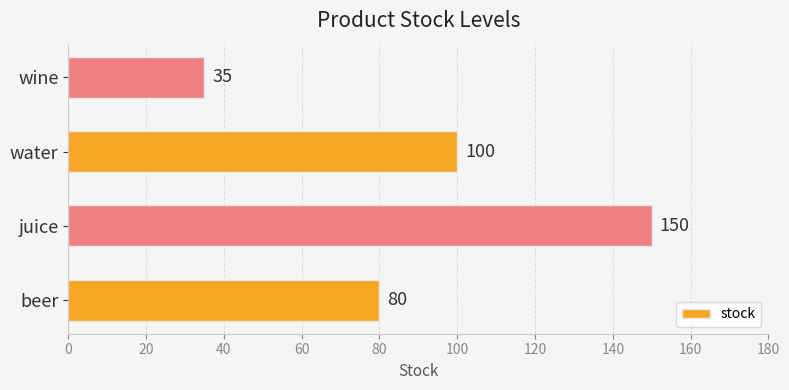

Rank the categories by value from lowest to highest.

wine, beer, water, juice